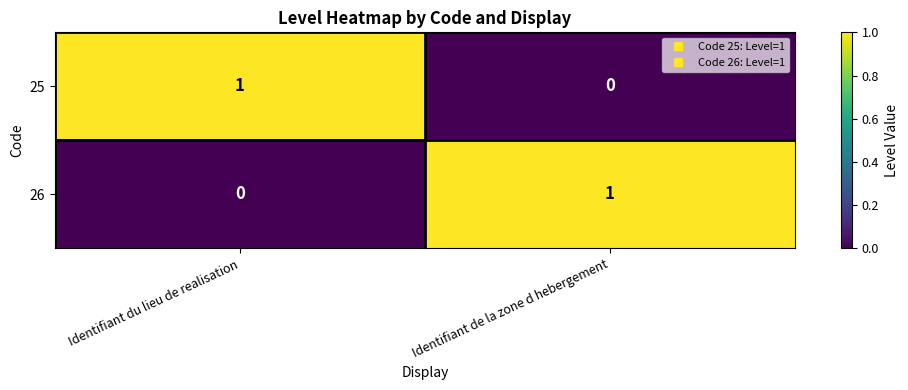

Which category has the lowest value in the 26 series?

Identifiant du lieu de realisation